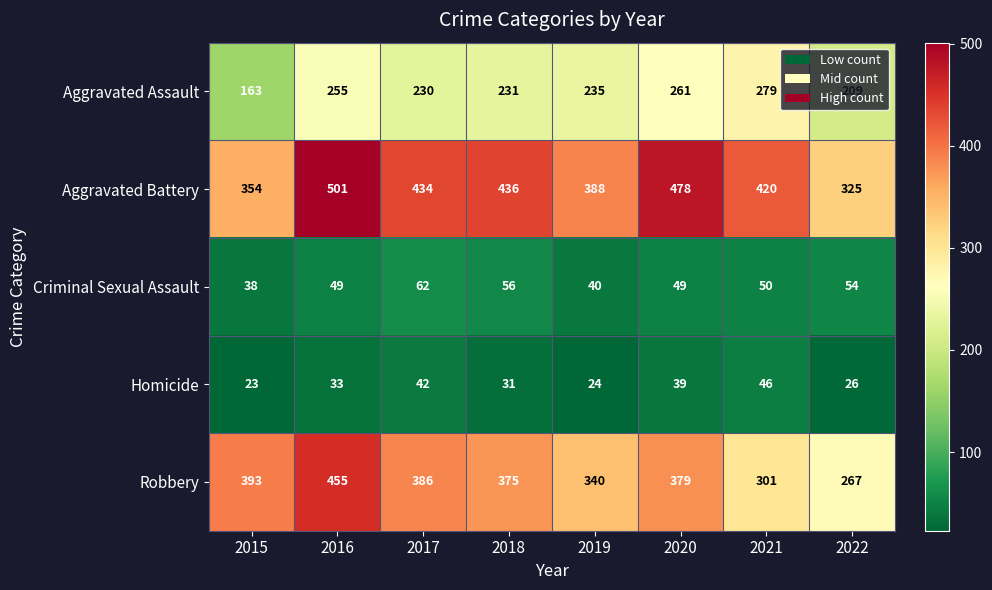

At which category is the sum across all series the highest?

2016